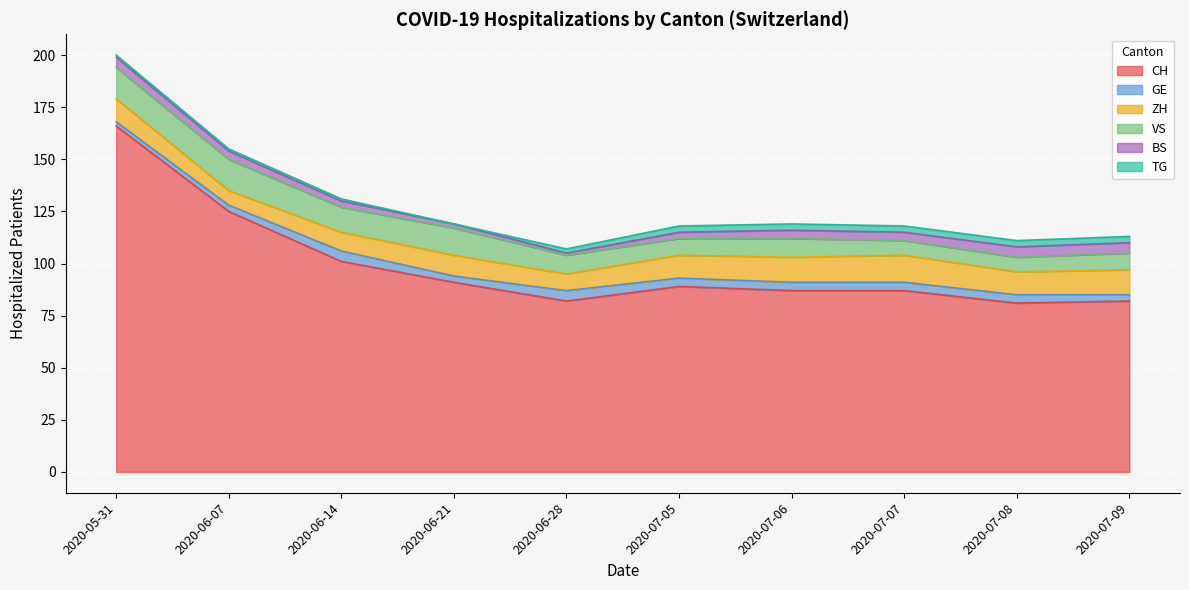

At which category is the sum across all series the highest?

2020-05-31